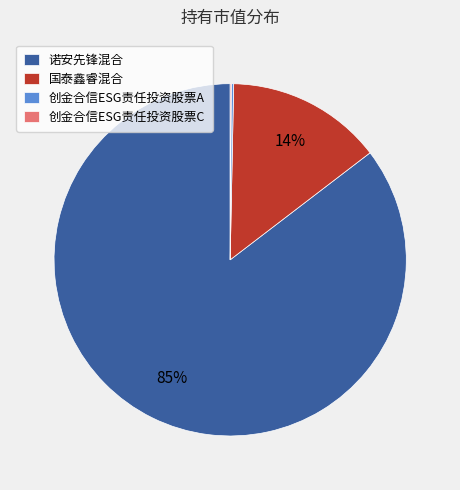

Which slice is the largest?

诺安先锋混合